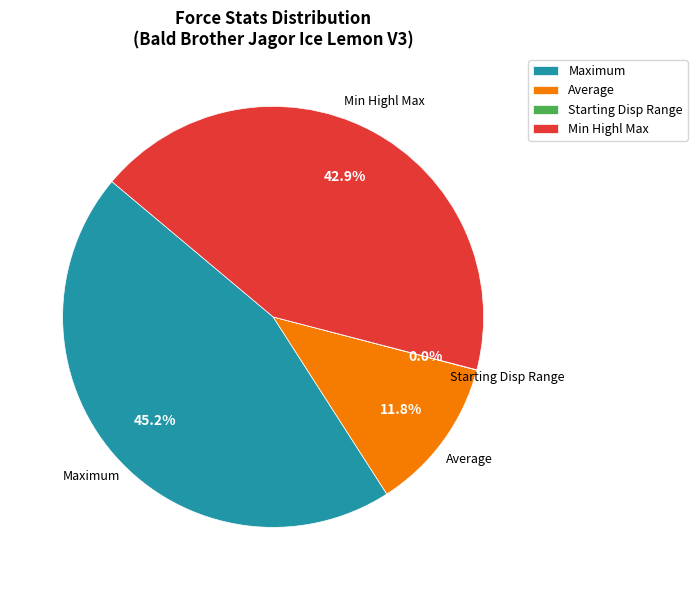

Is the sum of Average and Min Highl Max greater than half?

Yes